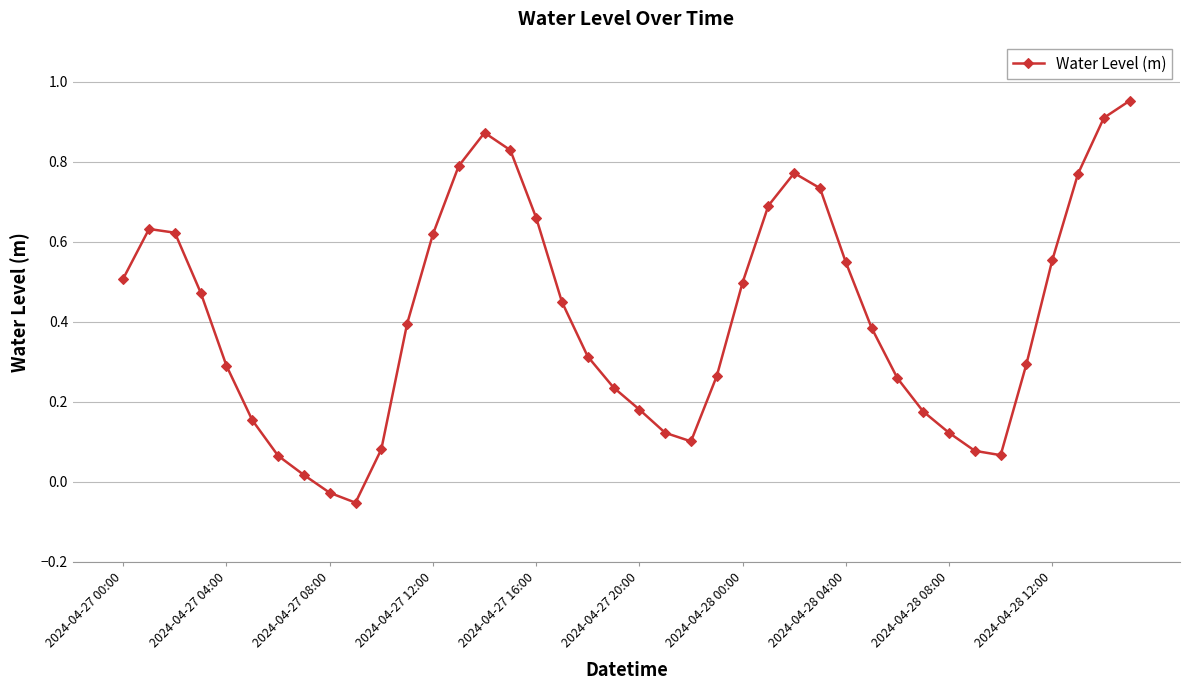

What is the sum of all values?

16.4